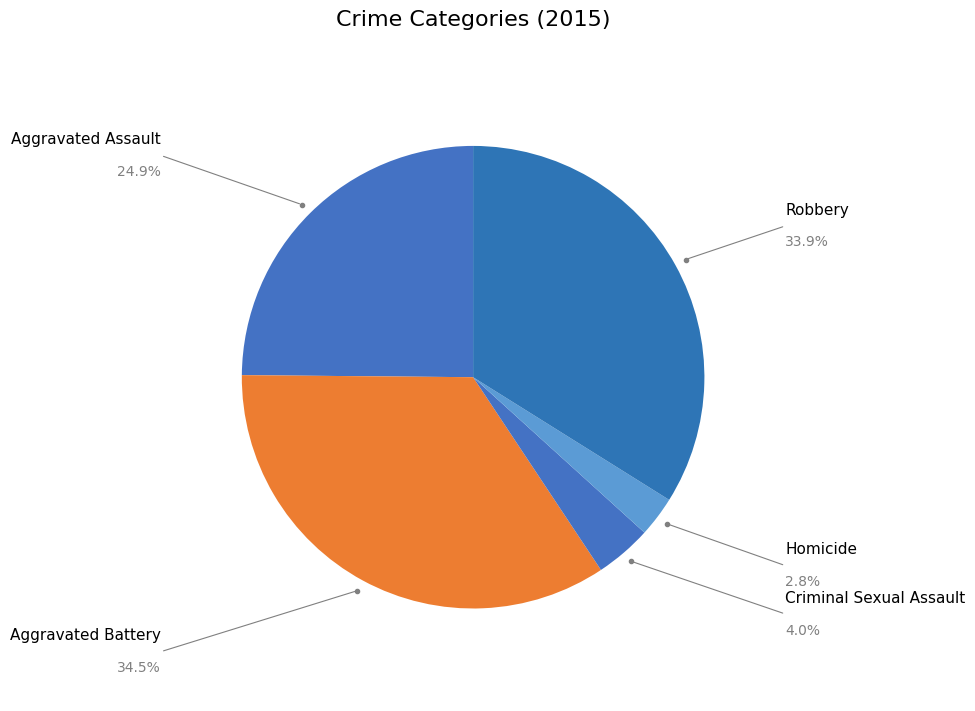

Is there a majority slice in this chart?

No